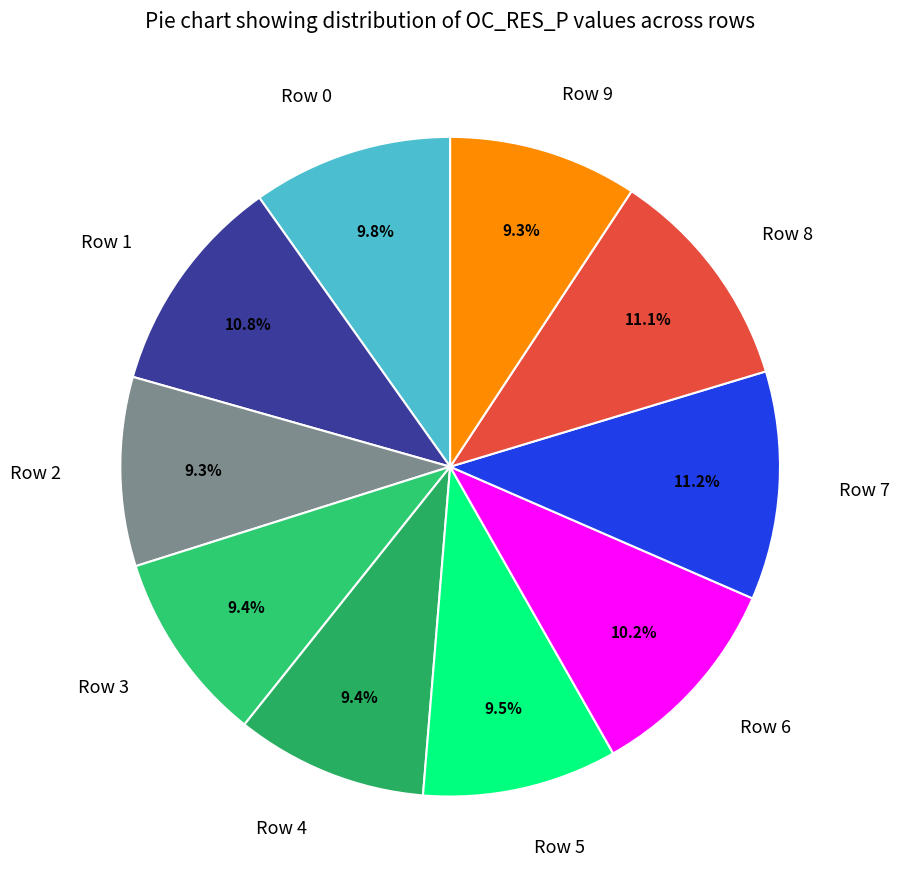

Does Row 6 represent more than half of the total?

No